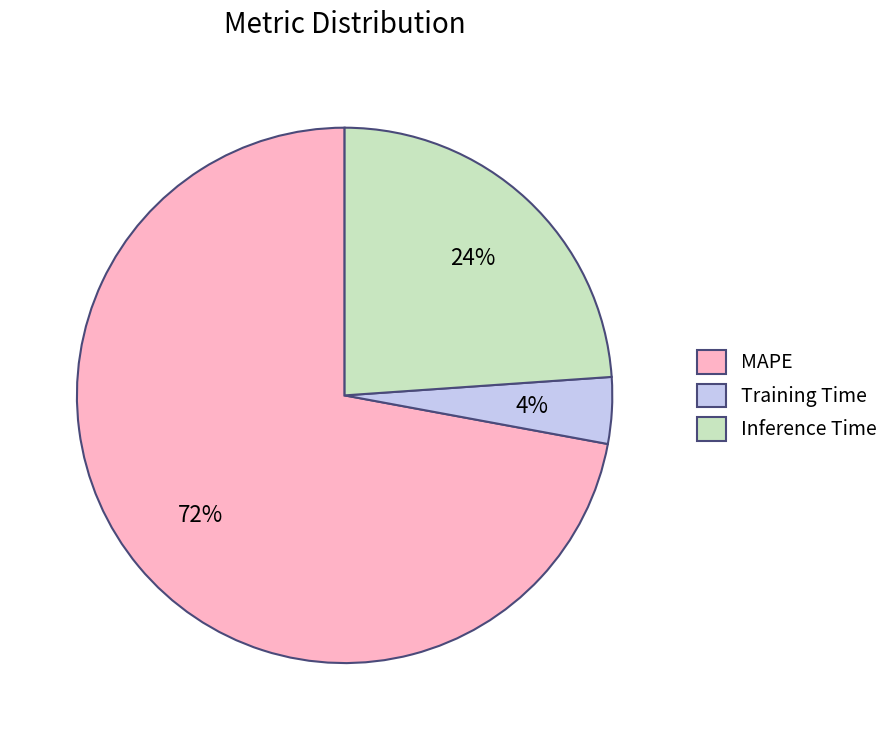

To the nearest percent, what is the combined percentage of Training Time and Inference Time?

28%